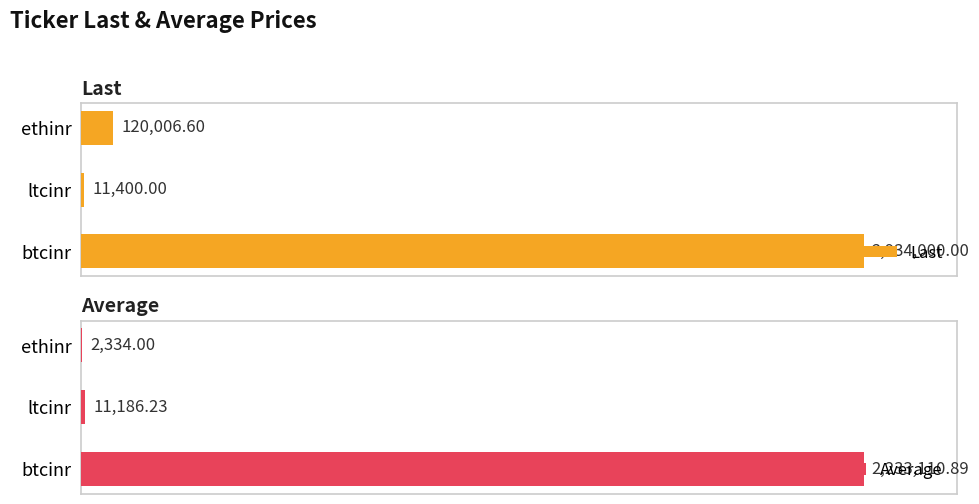

Which category has the lowest value in the Last series?

ltcinr